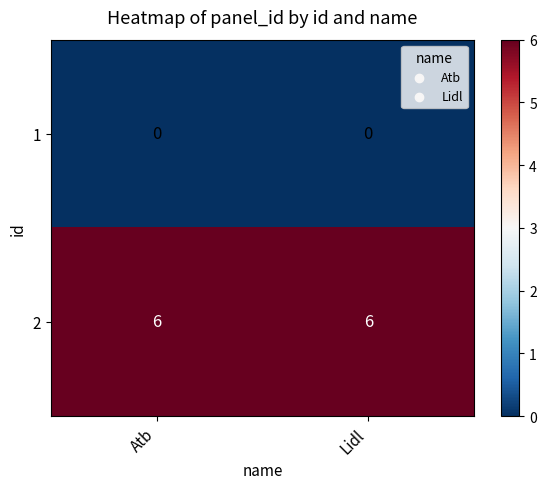

Reading right to left, what are all the values shown in this chart?

1: Lidl=0	Atb=0
2: Lidl=6	Atb=6